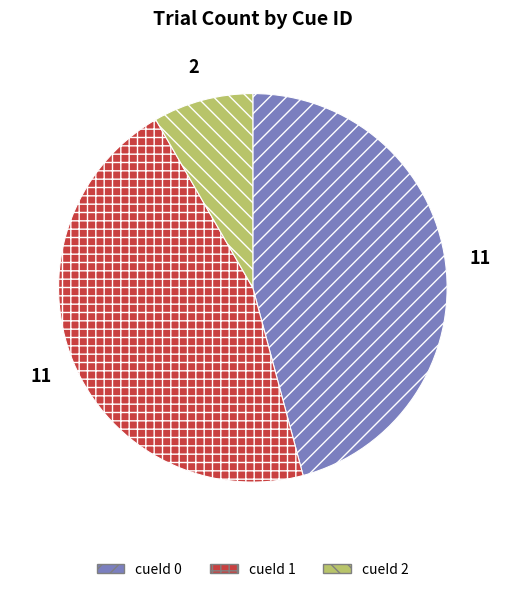

Does any single category account for the majority?

No